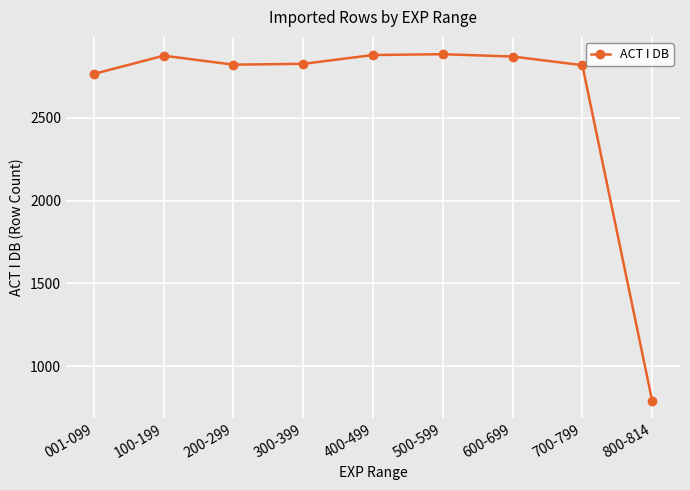

Which has a higher value, 600-699 or 200-299?

600-699